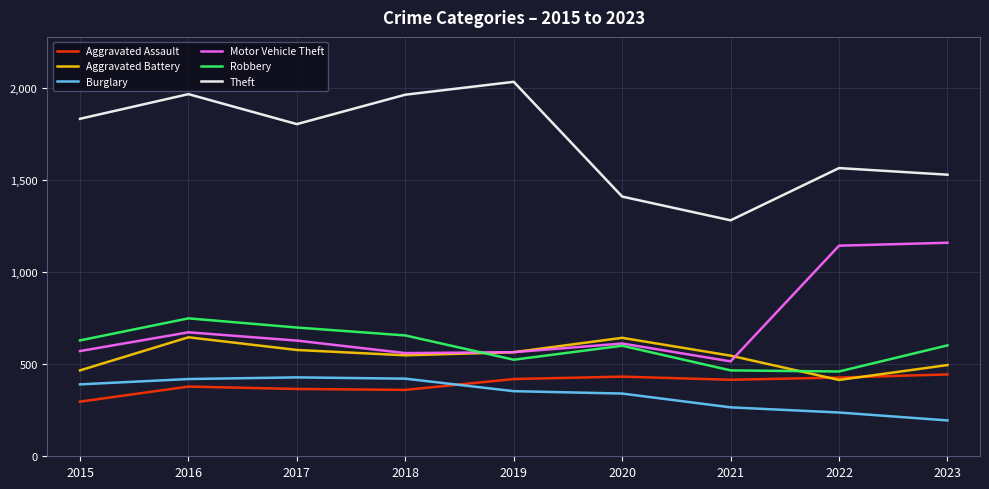

What are all the series names shown in the legend?

Aggravated Assault, Aggravated Battery, Burglary, Motor Vehicle Theft, Robbery, Theft